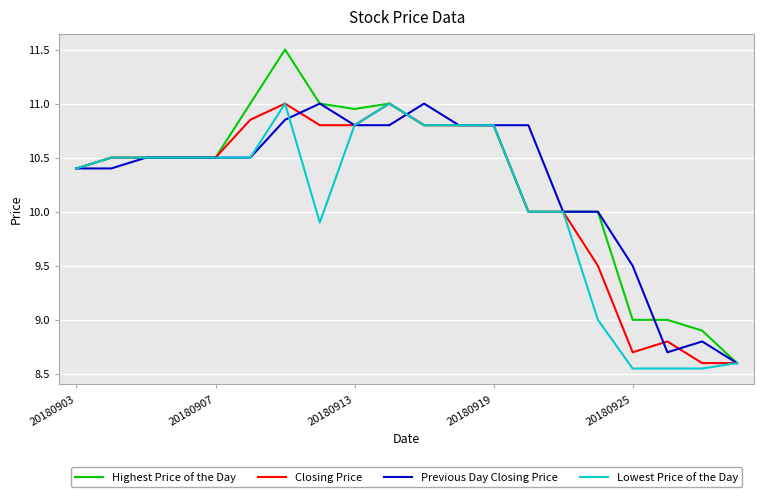

What is the maximum value shown in the chart?

11.5